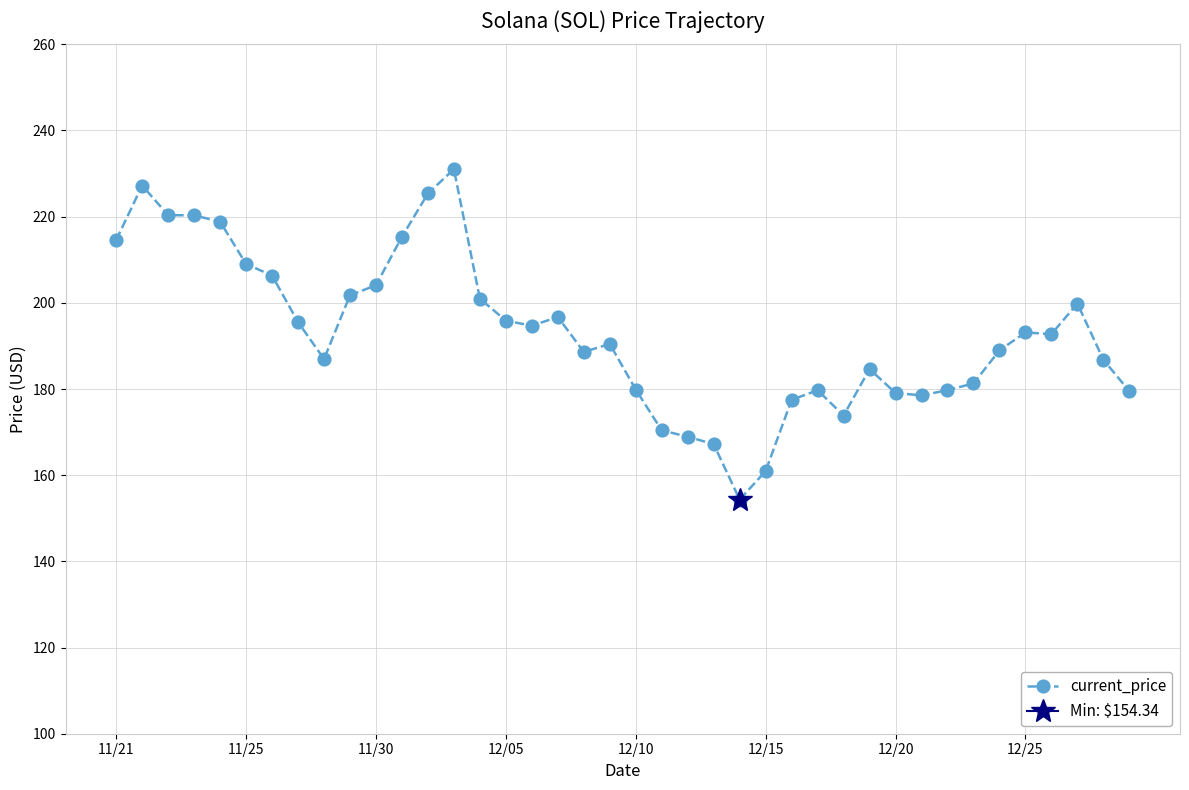

Does the chart display data point markers on the line(s)?

Yes